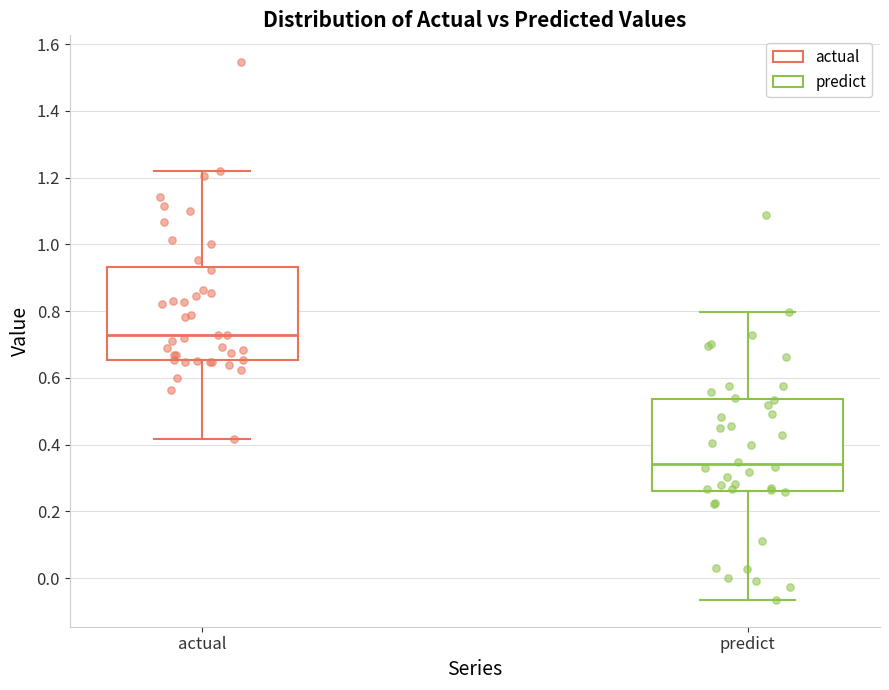

Which box's median line is the highest?

actual